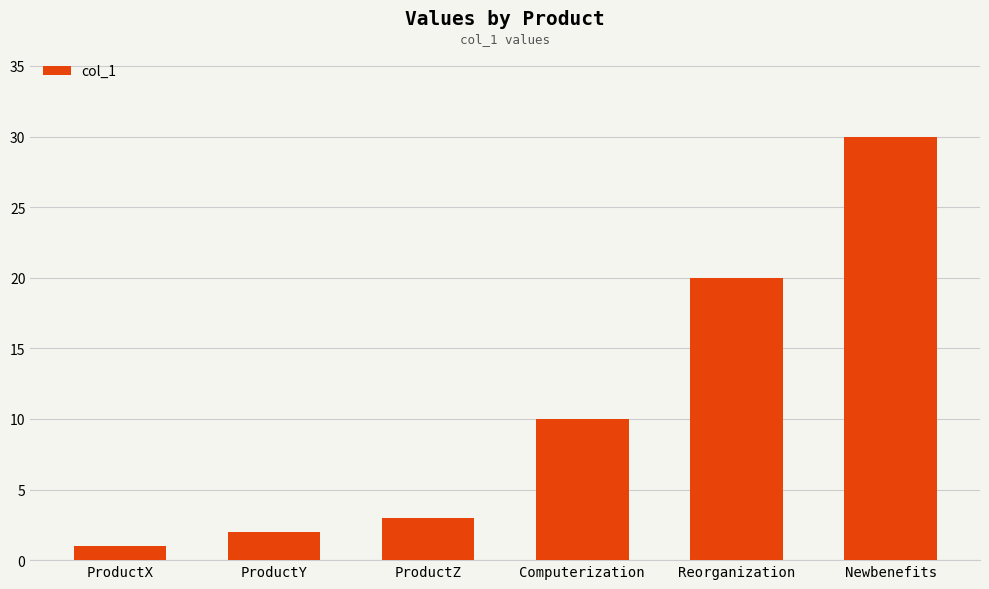

List the labels in order of value, largest first.

Newbenefits, Reorganization, Computerization, ProductZ, ProductY, ProductX